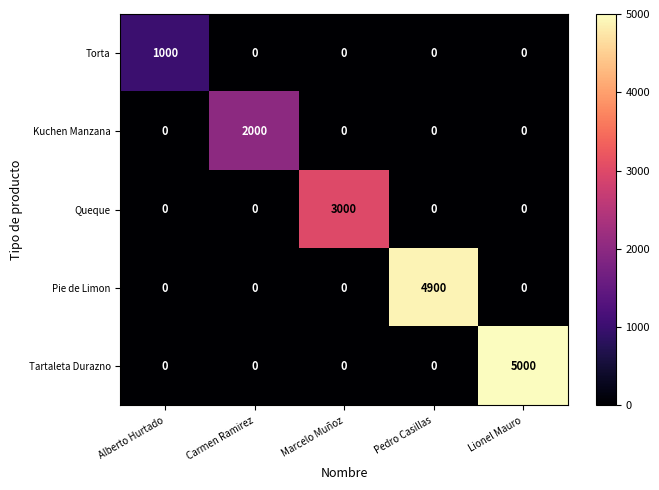

At which category is the sum across all series the highest?

Lionel Mauro